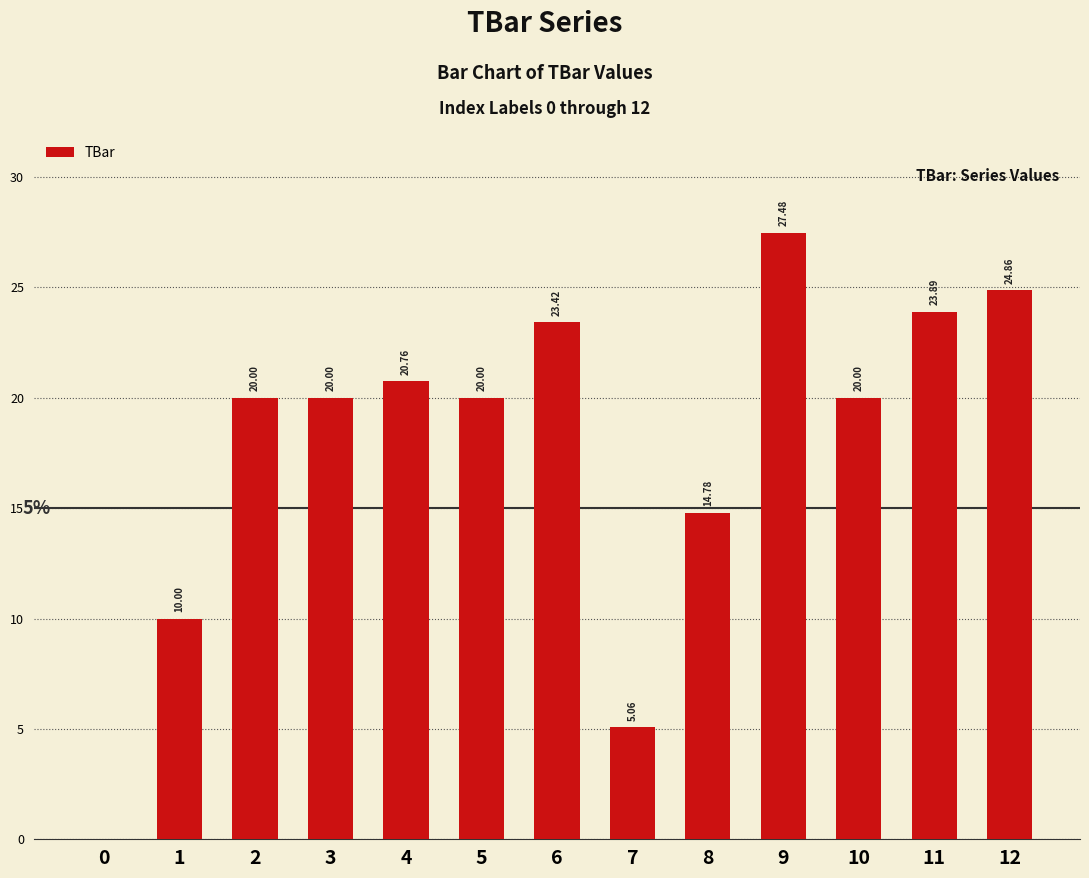

Are the bars grouped side by side (vs. stacked)?

No